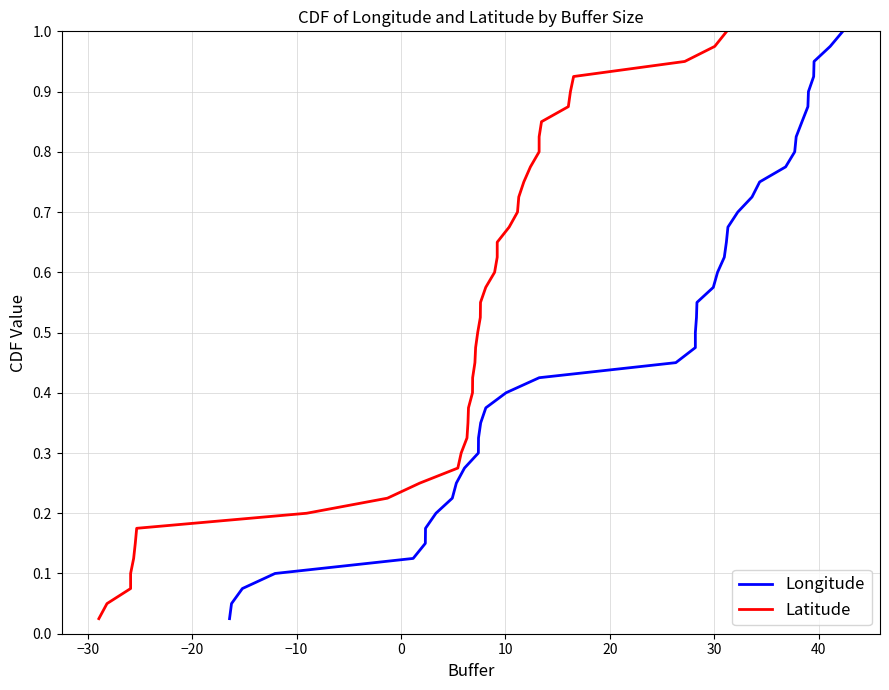

Which series has the largest range (max minus min)?

Longitude